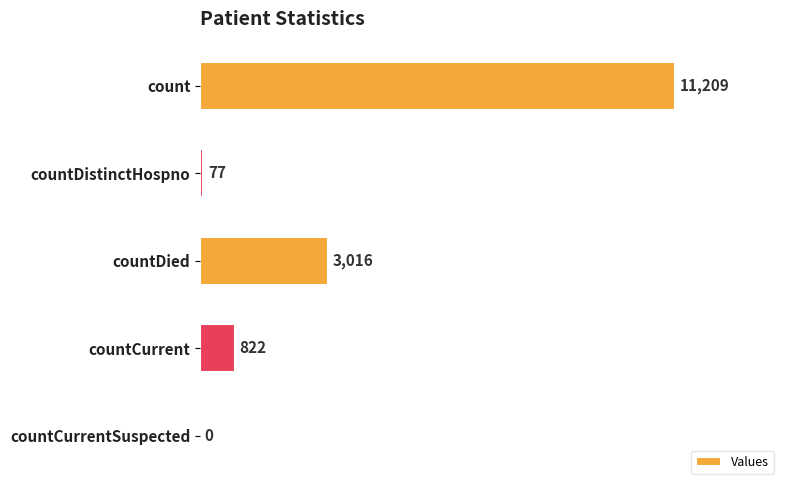

What is the greatest value displayed?

11209